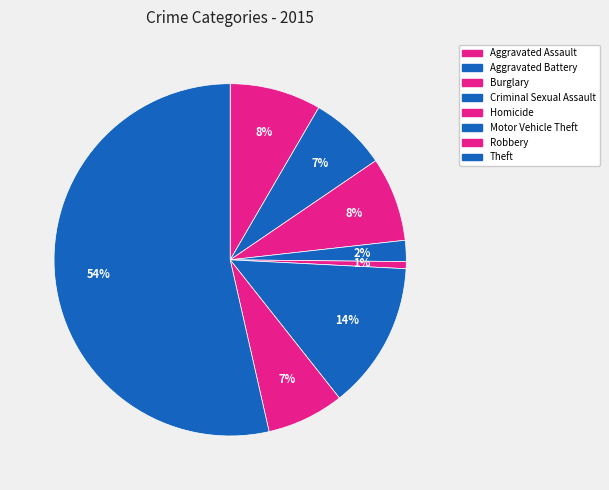

What is the smallest slice in the pie chart?

Homicide